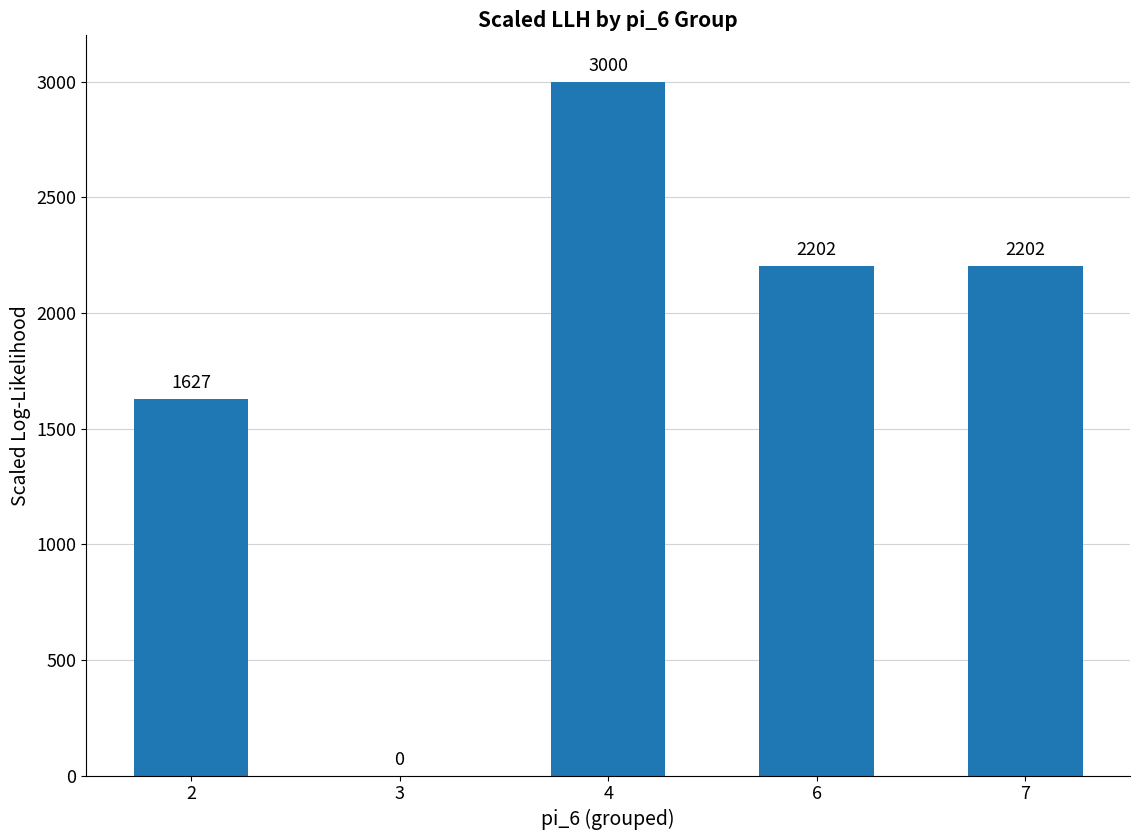

Where does the data first go above 2201?

4